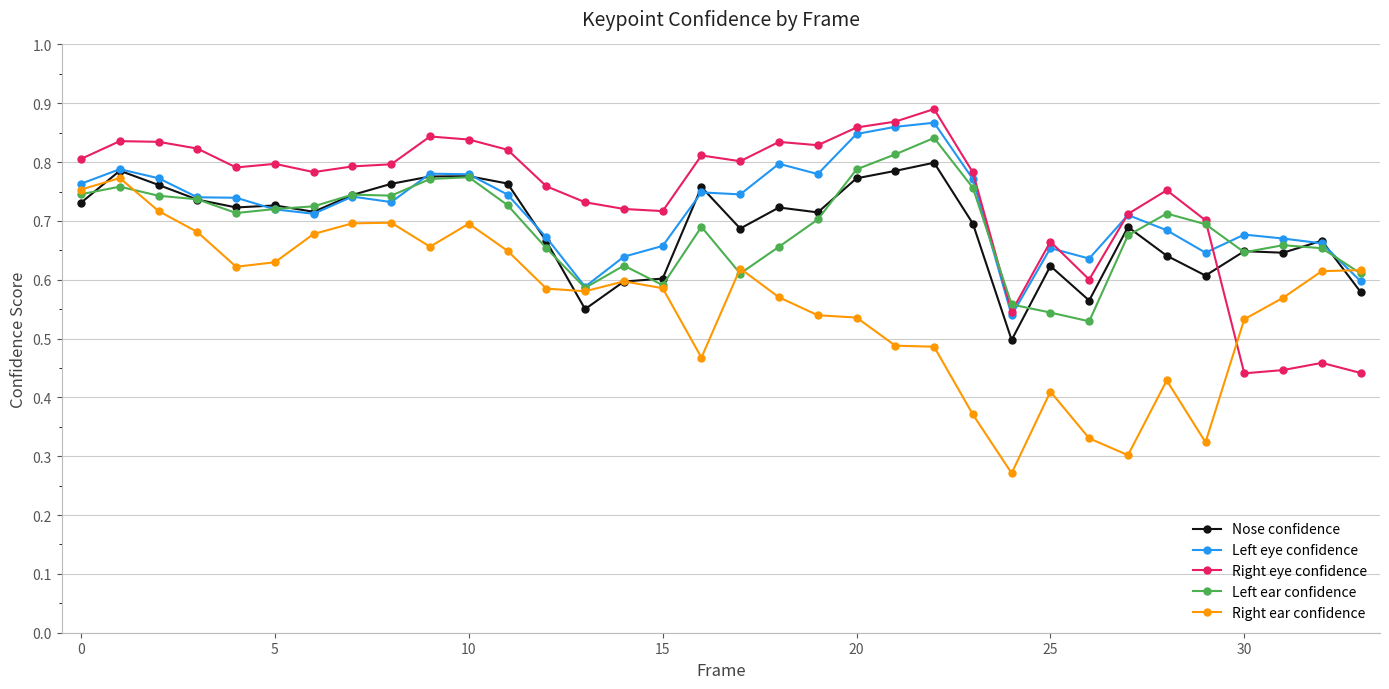

At how many categories does at least one series exceed 0?

34